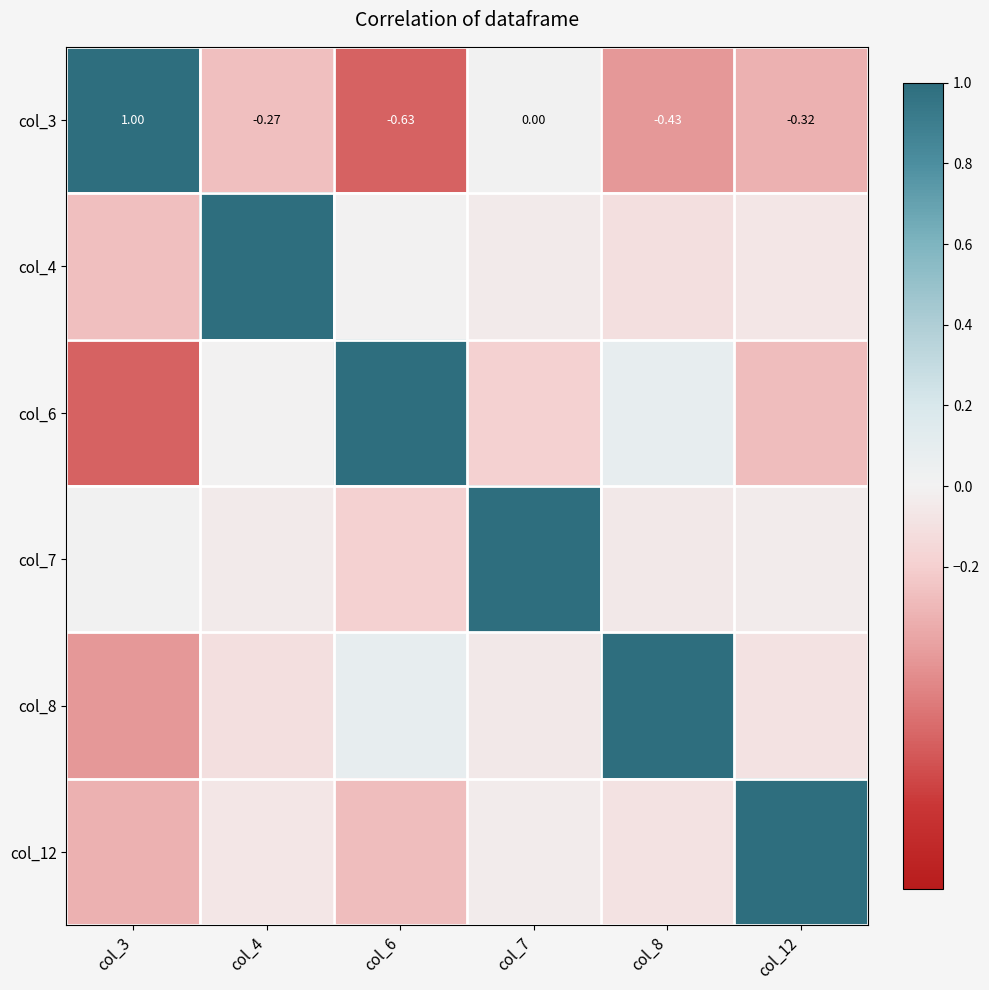

Where does the col_3 series first go above 0?

col_3